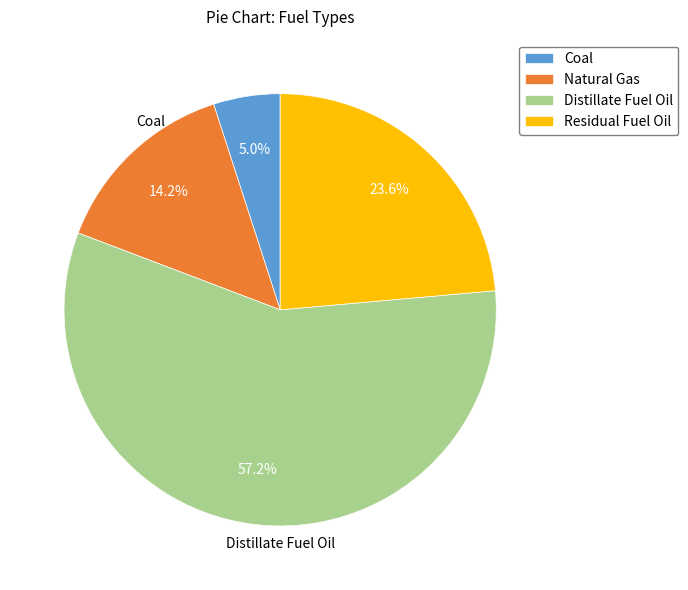

Rank the categories by value from lowest to highest.

Coal, Natural Gas, Residual Fuel Oil, Distillate Fuel Oil